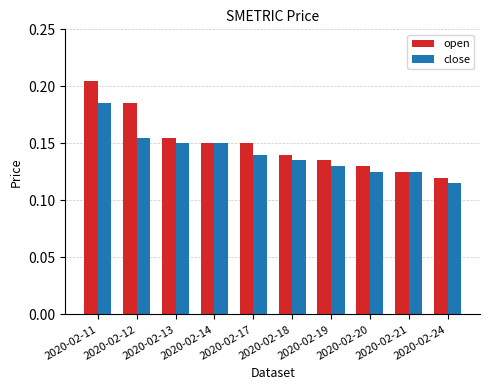

What is the sum of the open values at 2020-02-19 and 2020-02-11?

0.3